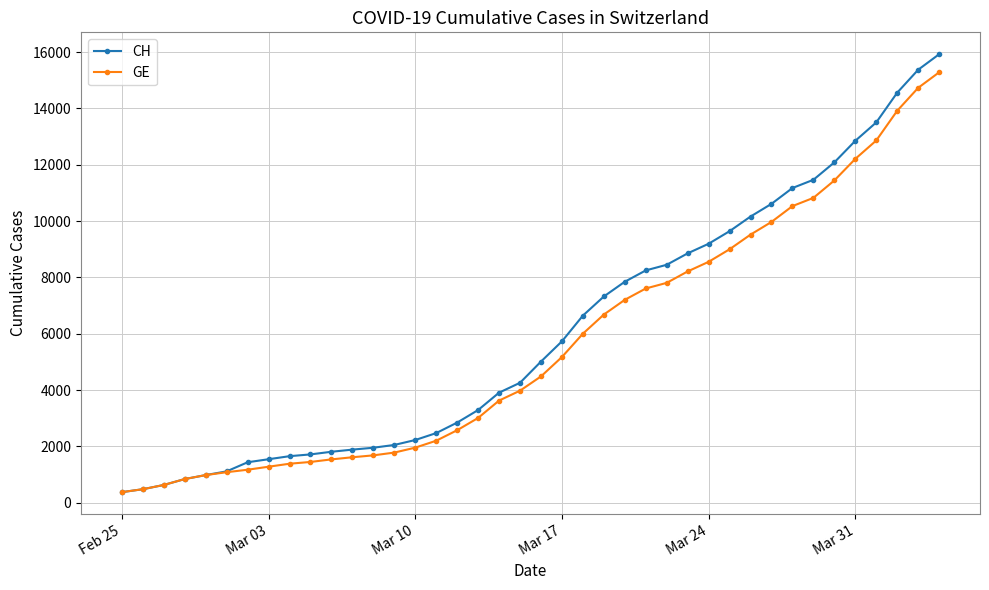

What is the value of the CH point at the 31st from the left?

10162